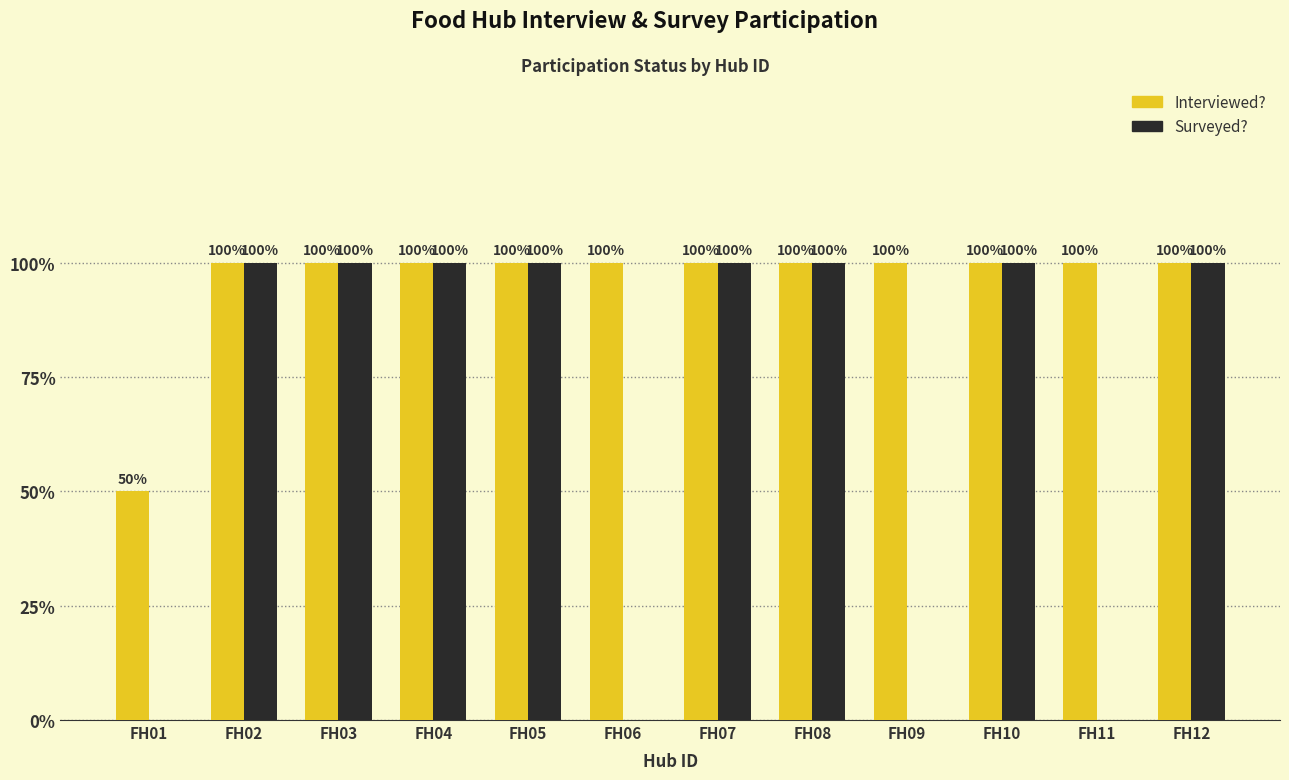

What is the value of the Interviewed? bar at the 9th from the left?

1.0